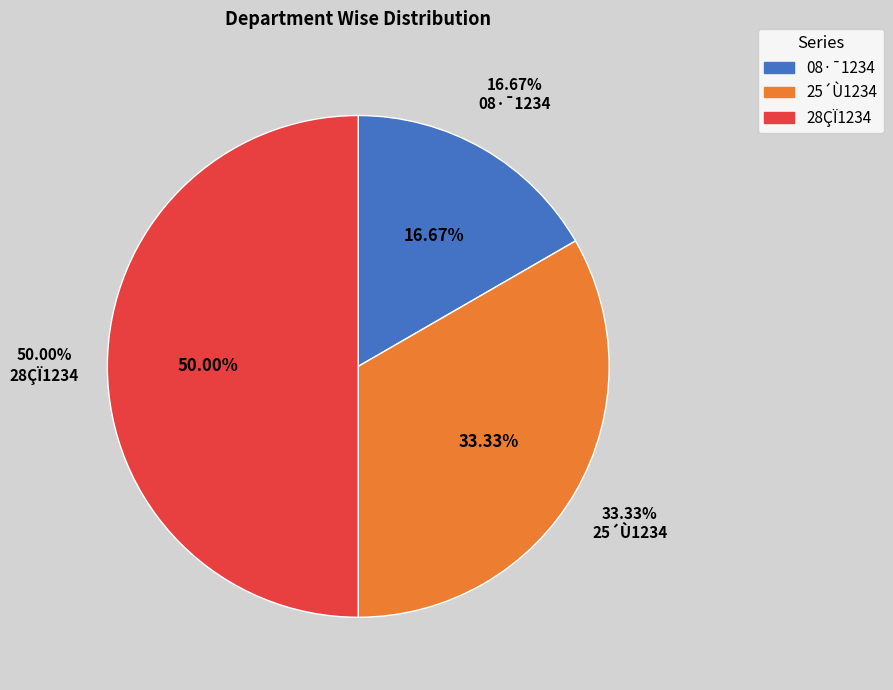

Between 28ÇÏ1234 and 08·¯1234, which is larger?

28ÇÏ1234